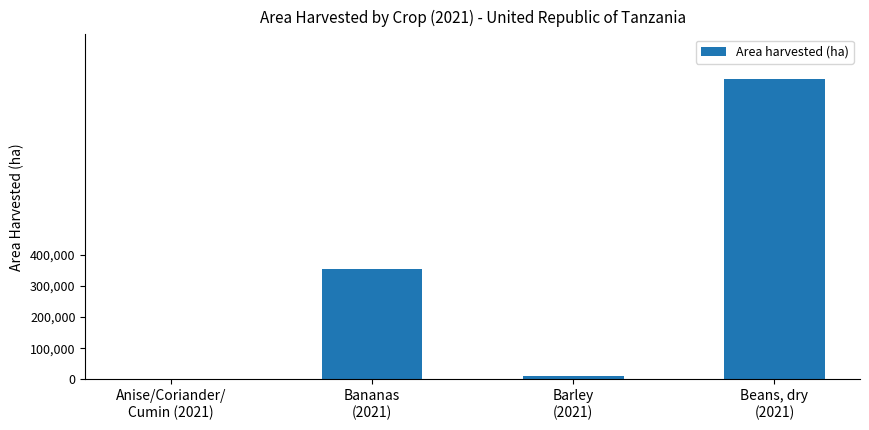

What is the average value?

332374